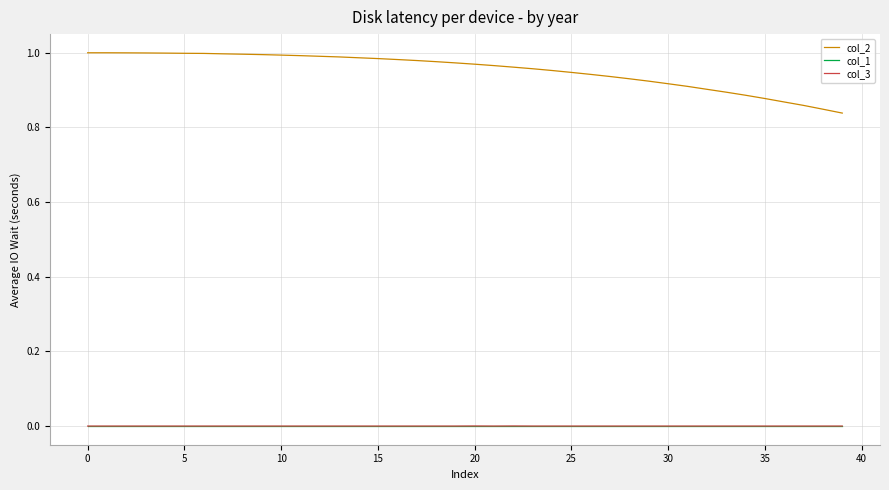

Which series has the largest range (max minus min)?

col_2